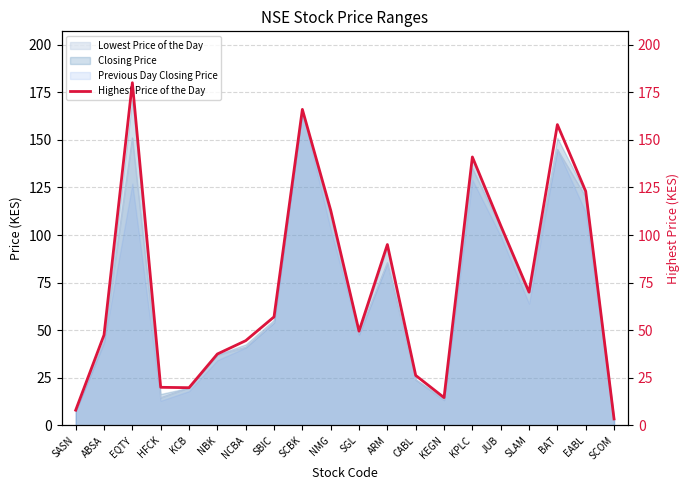

What is the value of the 4th point from the left?

20.0